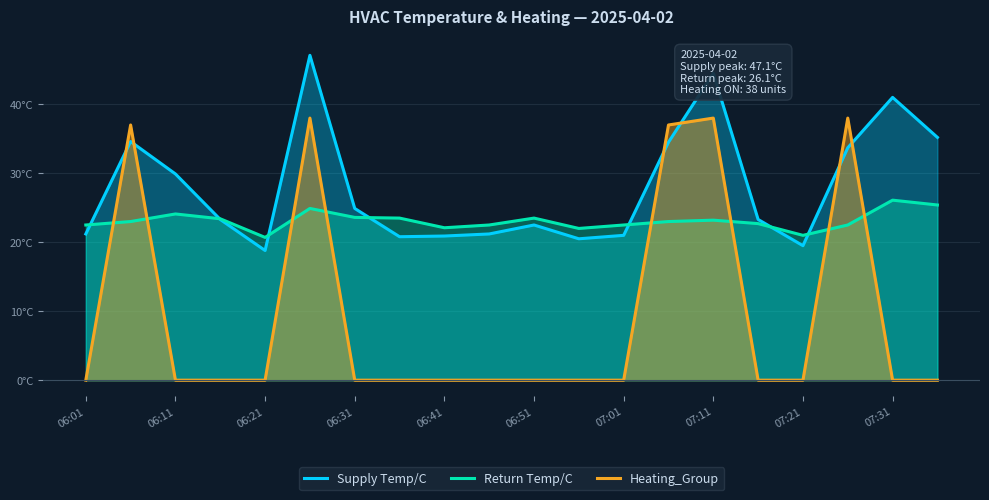

List the series in order of their overall mean, highest first.

Supply Temp/C, Return Temp/C, Heating_Group